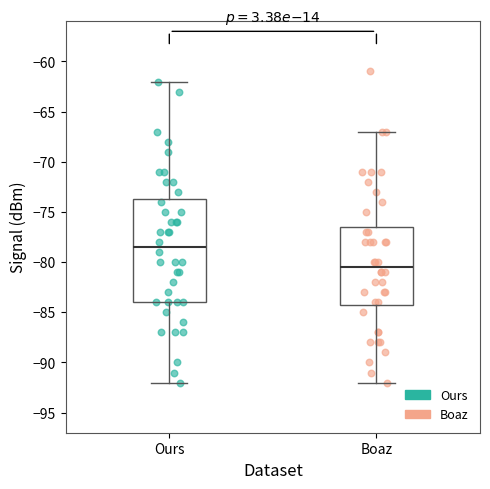

Reading left to right, read every box against the y-axis: the position of its median line, the range the box covers, and the ends of its whiskers. The values are not printed on the chart, so give them approximately, as read against the axis.

Ours: median -78.5, box -84.0 to -73.5, whiskers -92.0 to -62.0
Boaz: median -80.5, box -84.0 to -76.5, whiskers -92.0 to -67.0